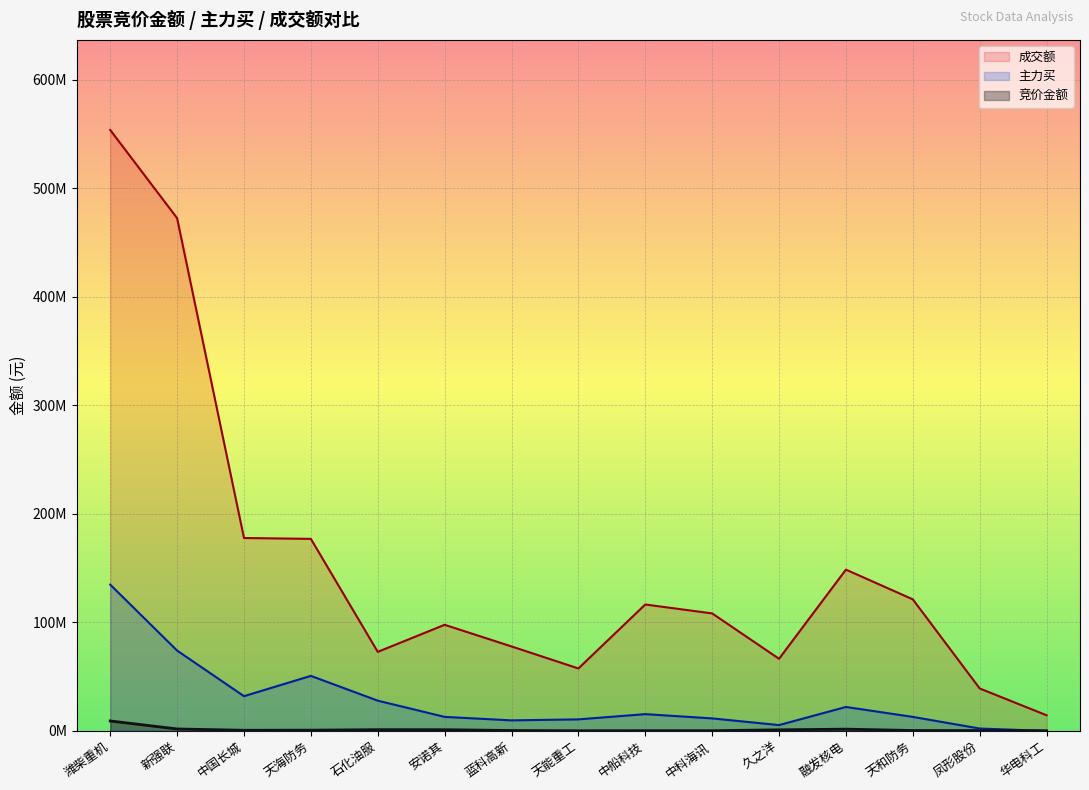

What is the difference between the maximum and minimum values in the 主力买 series?

134820275